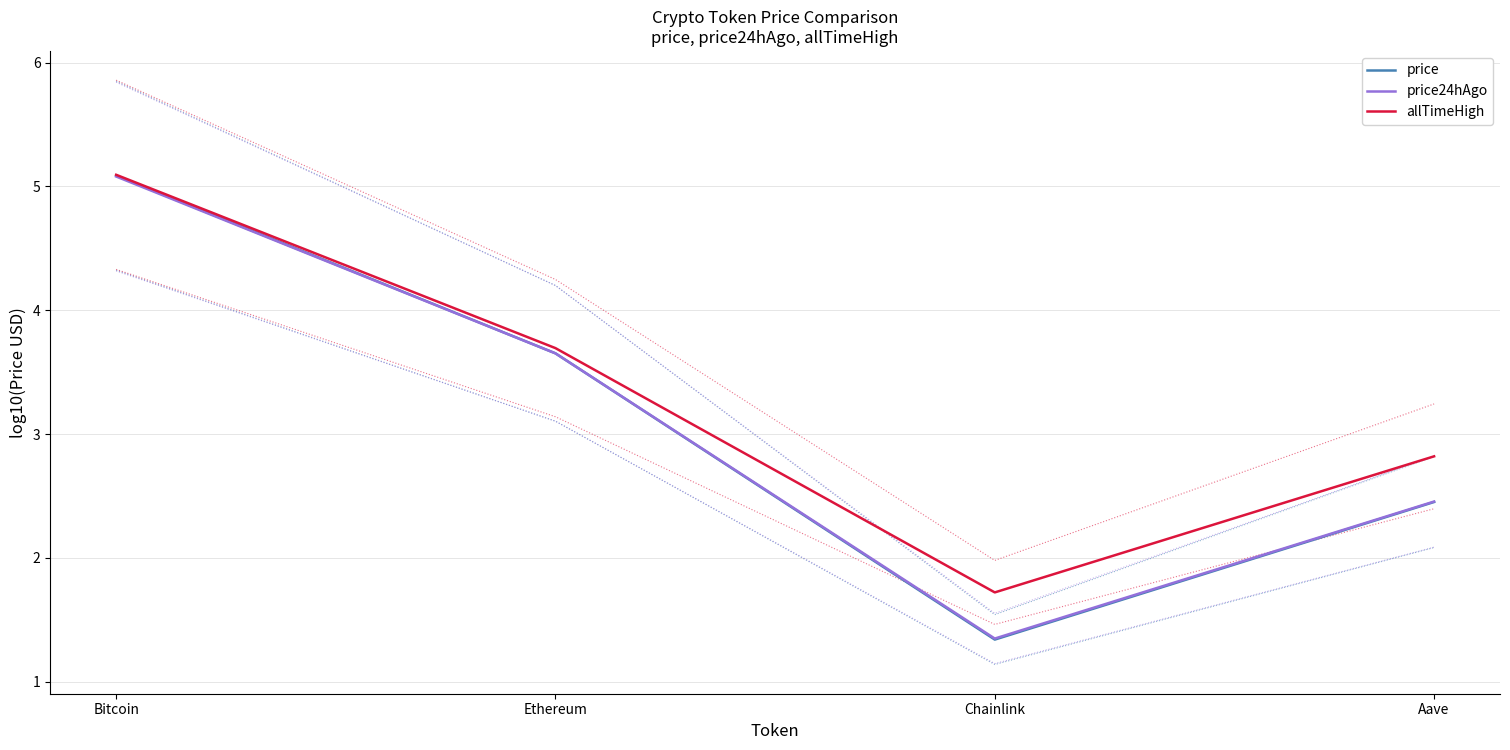

What is the lowest value of the price24hAgo series?

1.3